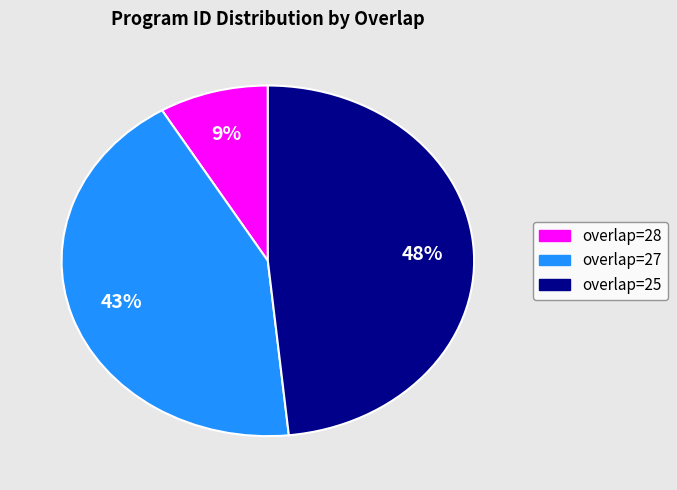

To the nearest percent, what is the average slice percentage?

33%